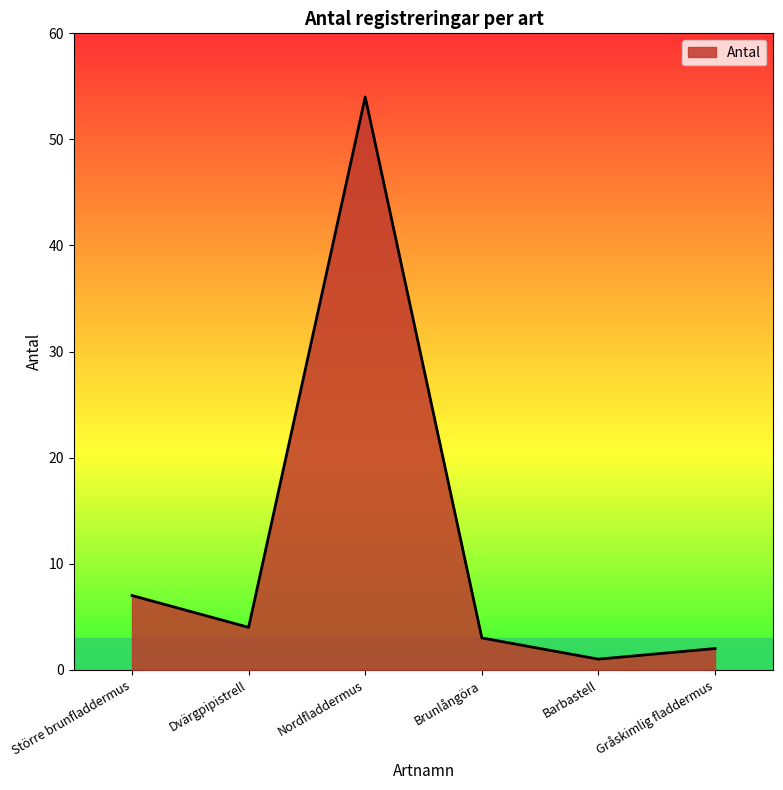

What position from the right is Större brunfladdermus?

6